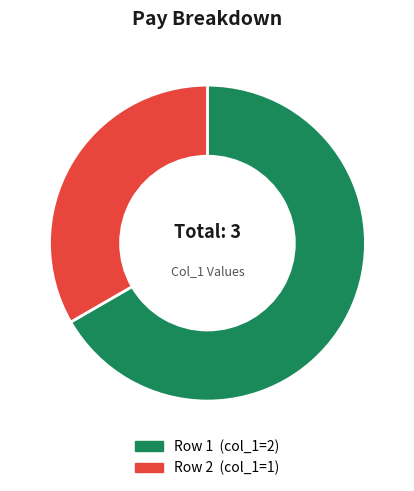

Does any single category account for the majority?

Yes